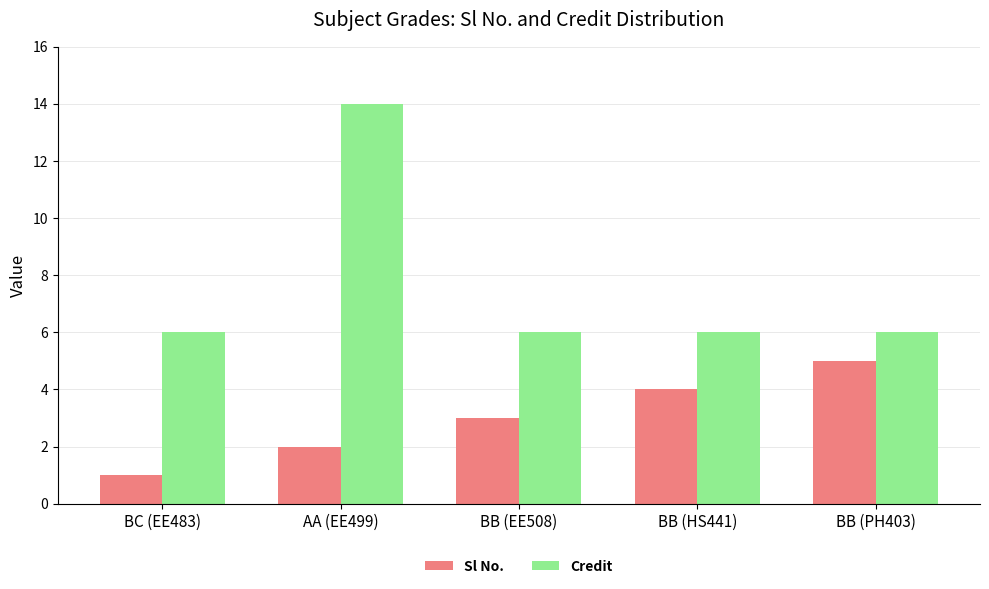

How many series are shown in this chart?

2